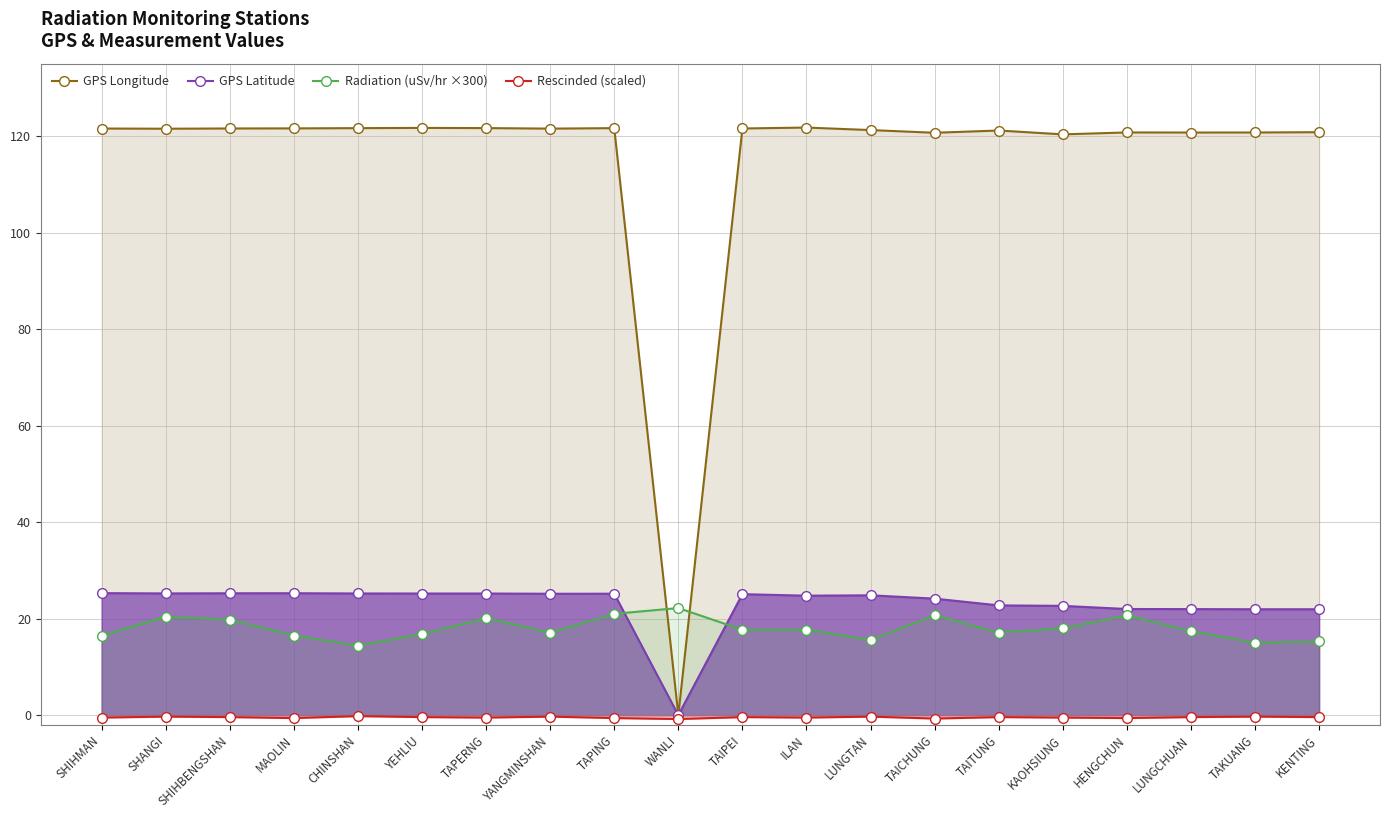

Read the GPS Latitude value at TAKUANG.

21.9